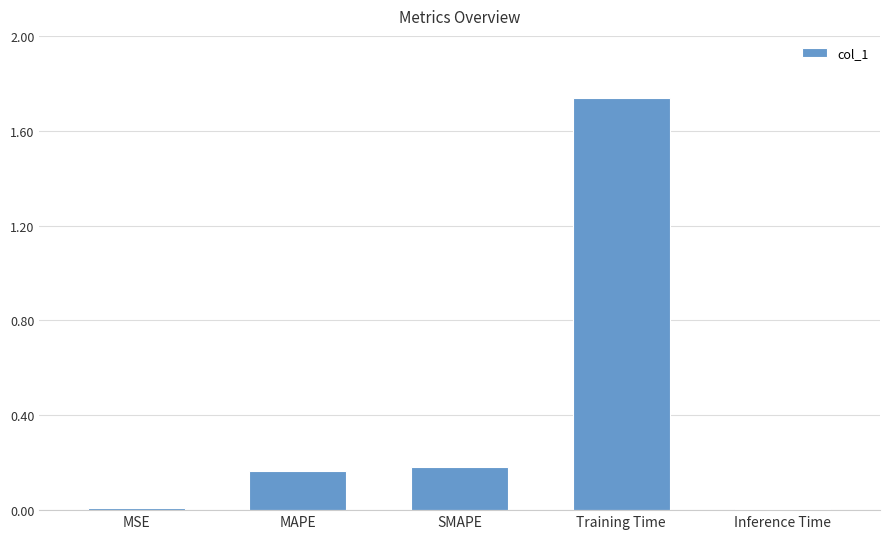

What is the sum of all values?

2.1